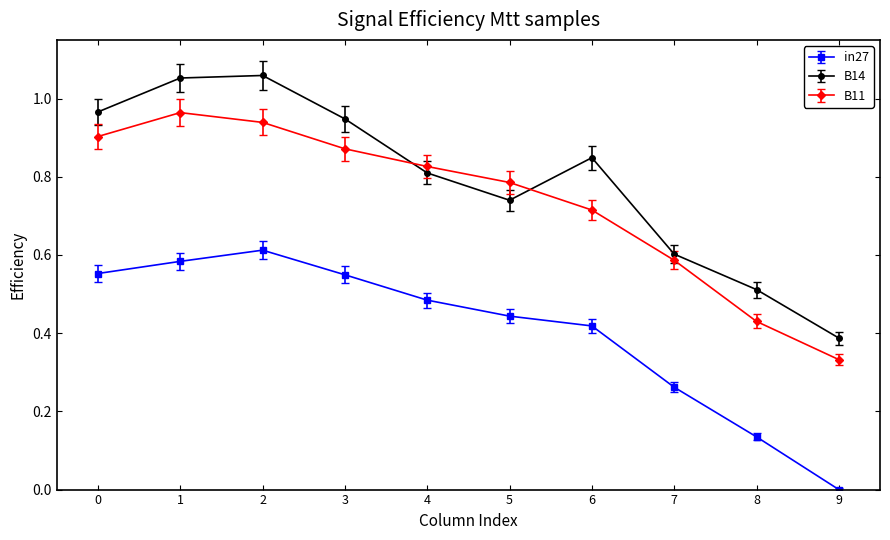

Rank the series by their maximum value, from lowest to highest.

in27, B11, B14